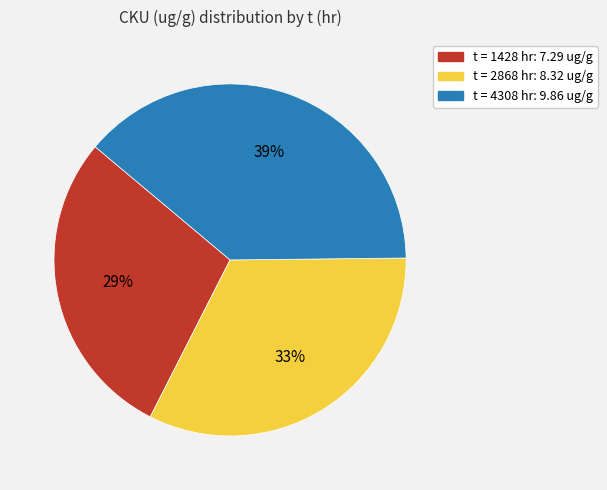

Does any single category account for the majority?

No